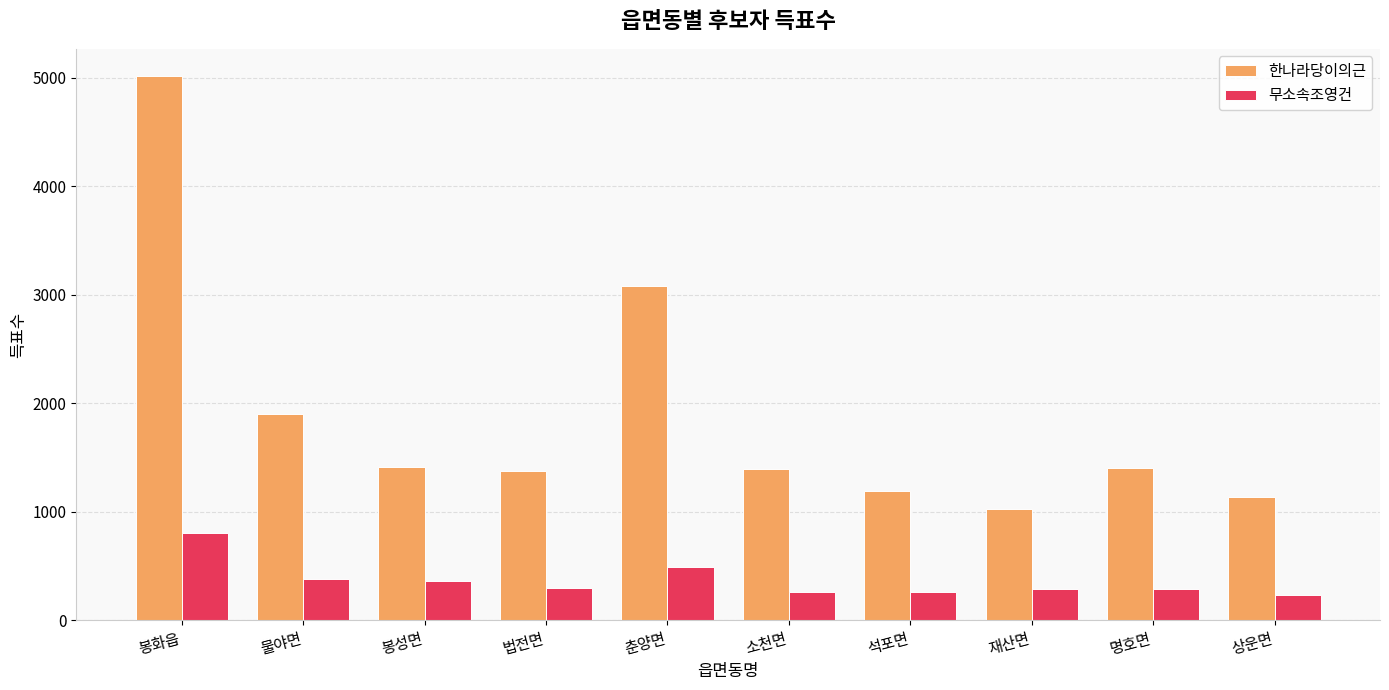

How many distinct data groups are displayed?

2